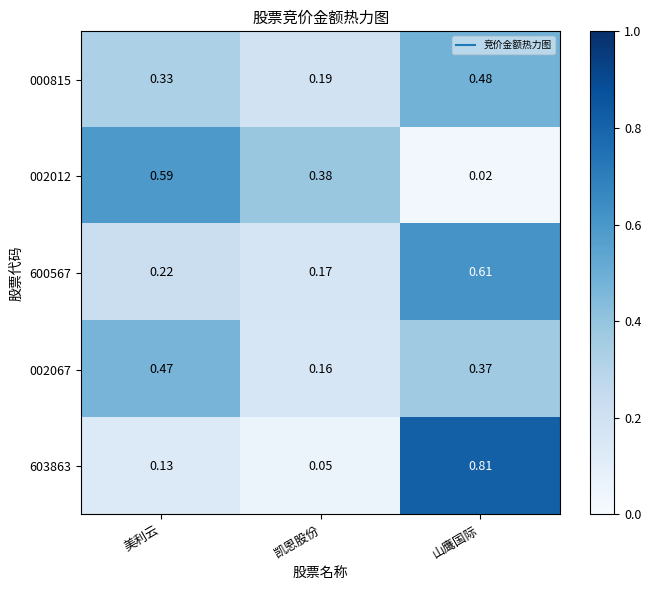

At which category is the sum across all series the highest?

山鹰国际